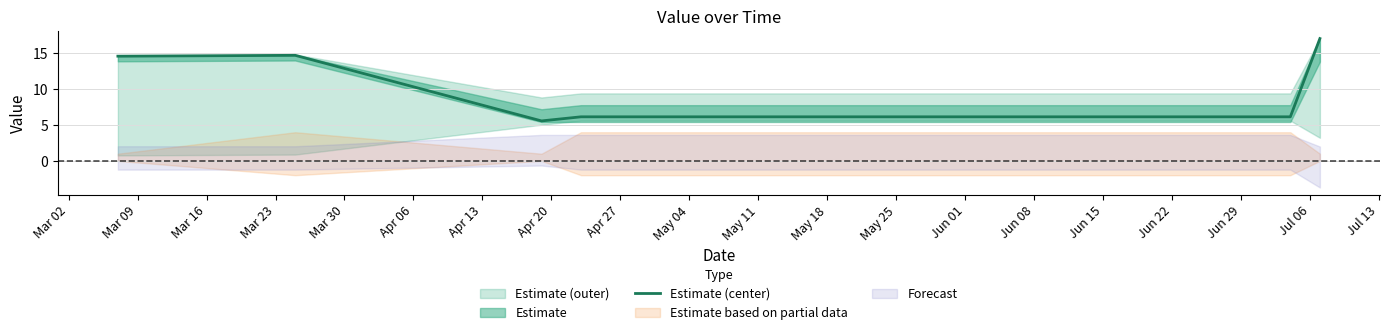

Reading left to right, list all the values displayed in this chart.

14.6	14.7	5.6	6.2	6.2	17.1